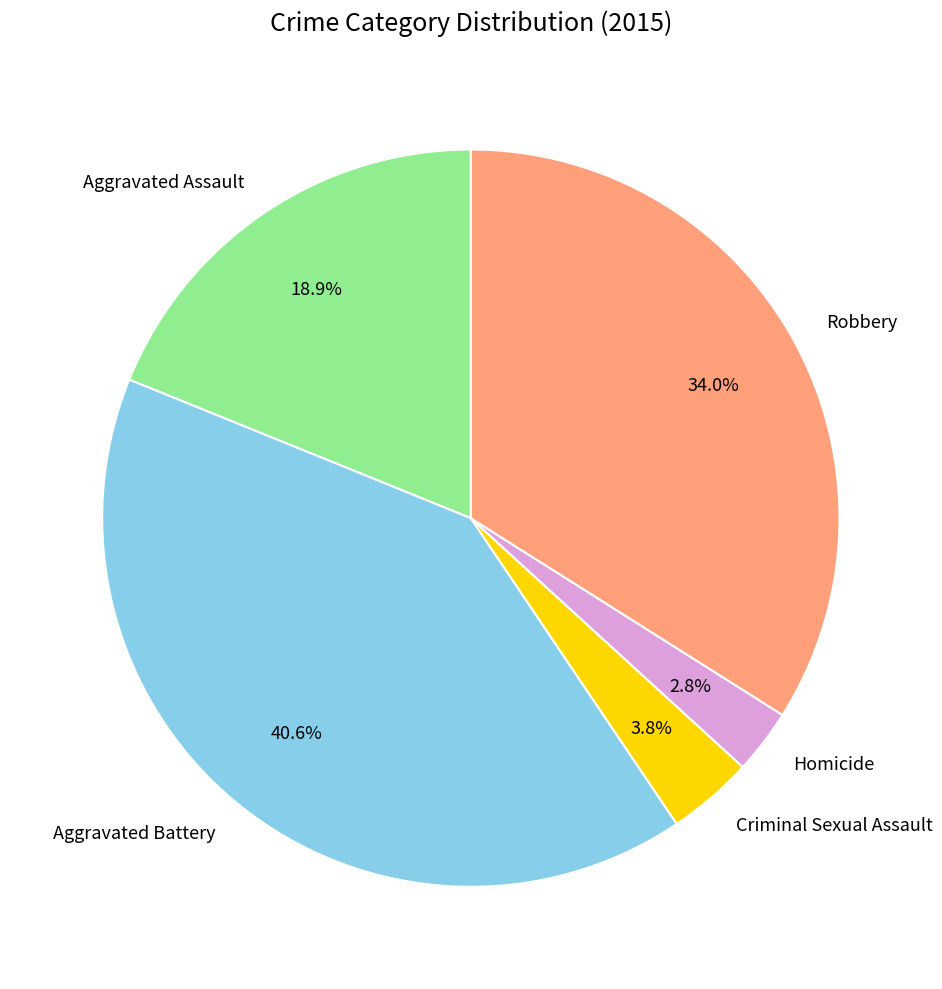

How many slices are in this pie chart?

5